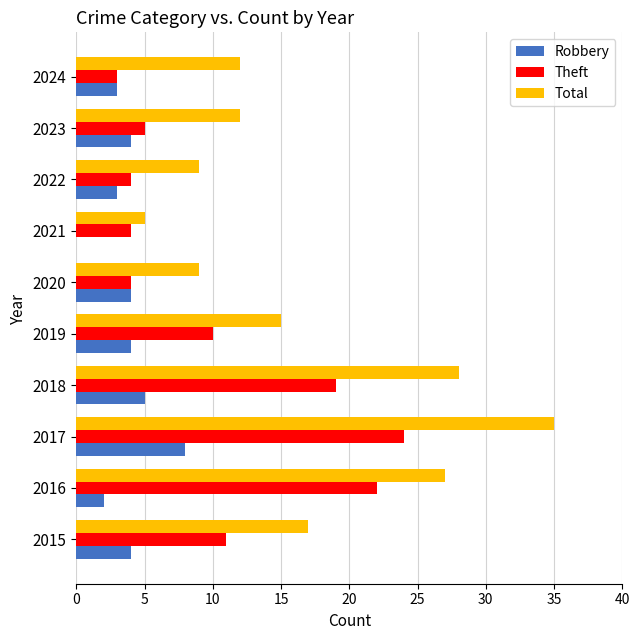

What are all the series names shown in the legend?

Robbery, Theft, Total